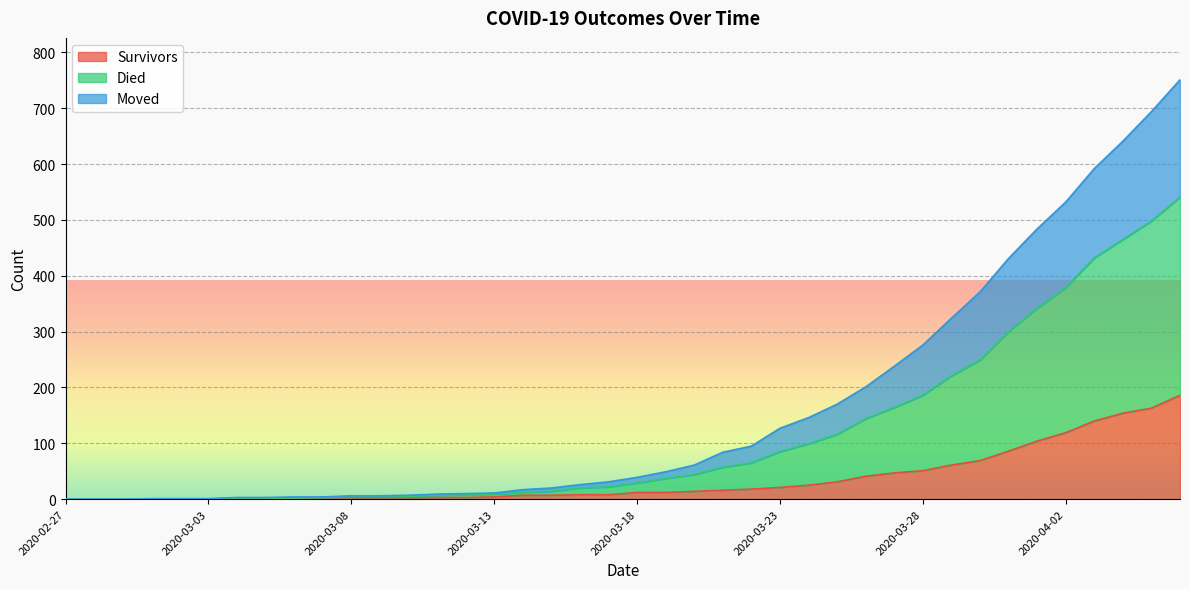

Rank the series by their average value, from lowest to highest.

survivors, moved, died